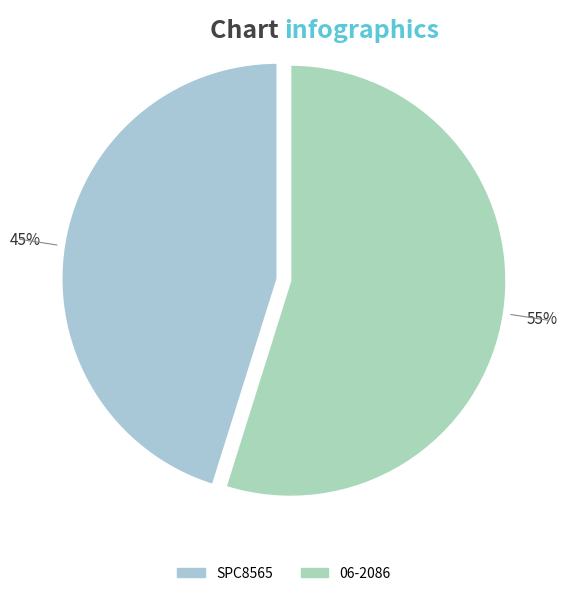

Is it true that SPC8565 is 53% of the pie?

False